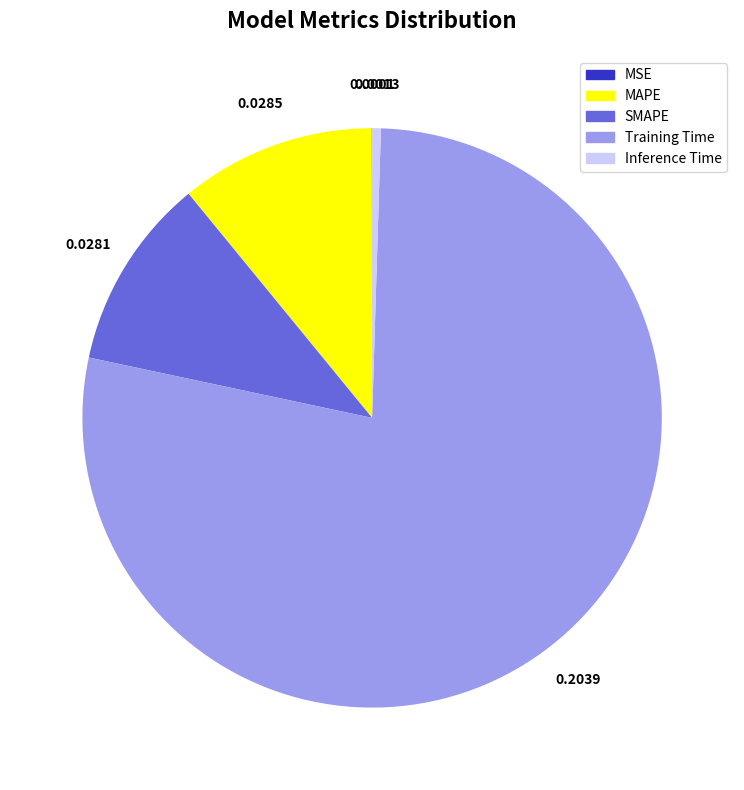

Which category has the biggest portion of the pie?

Training Time